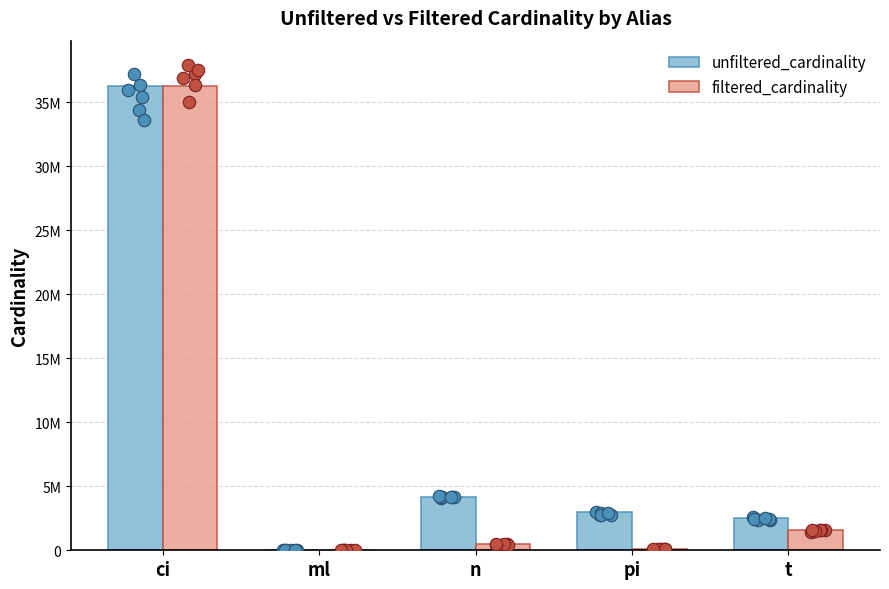

At how many categories does at least one series exceed 18564777?

1